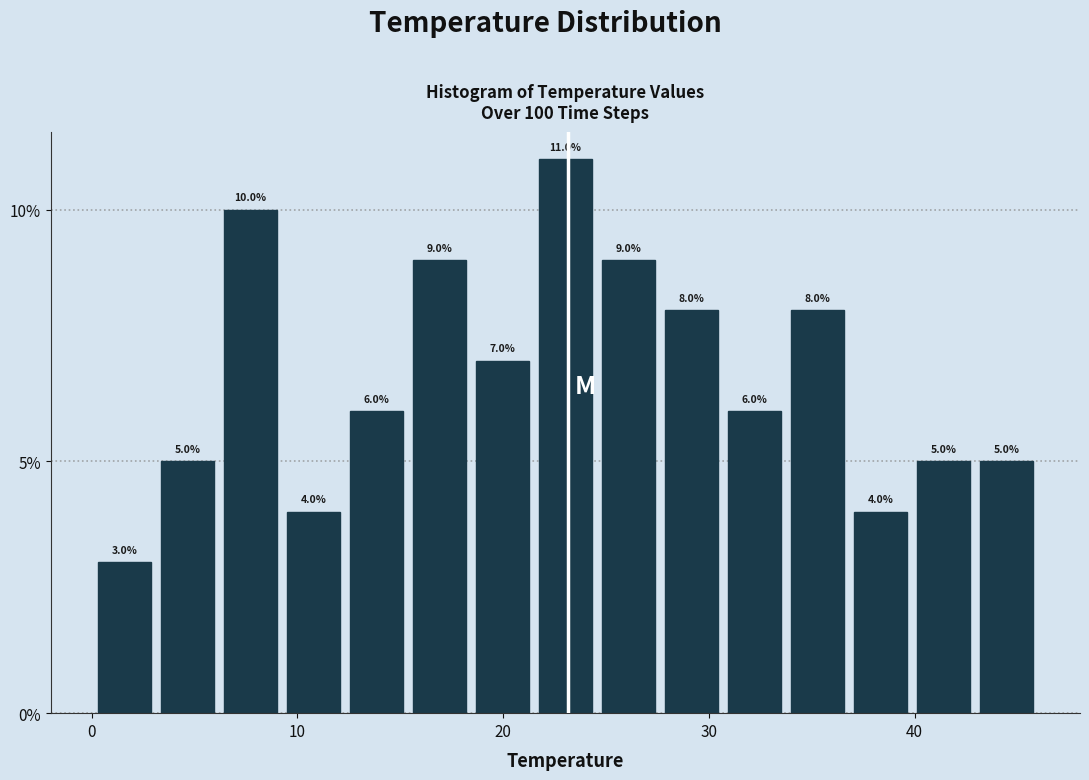

Read against the x-axis, roughly where is the centre of the tallest bar?

23